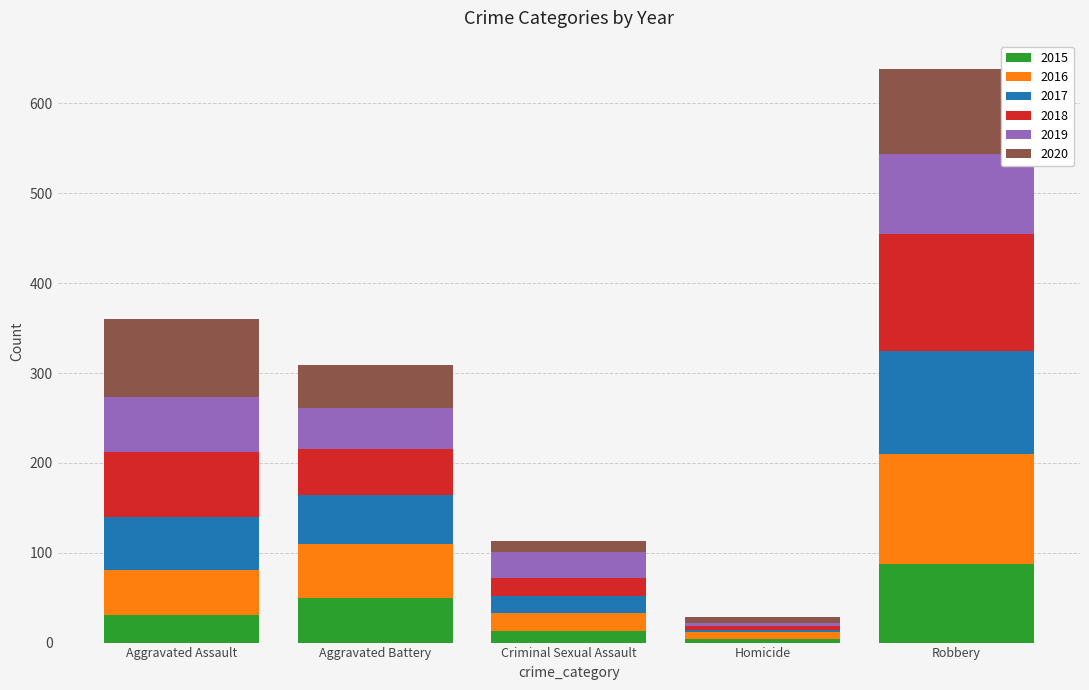

Count the number of data series in this chart.

6